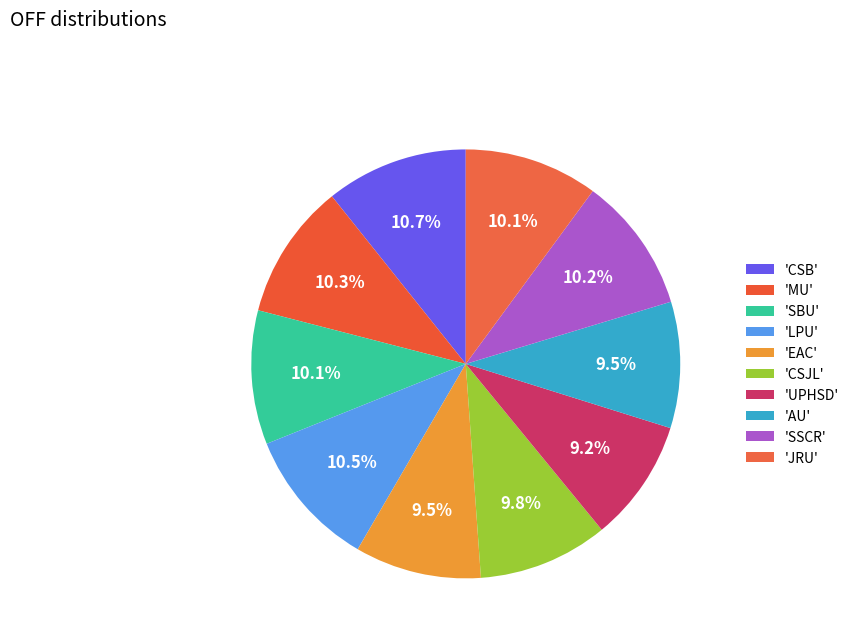

What is the smallest slice in the pie chart?

UPHSD